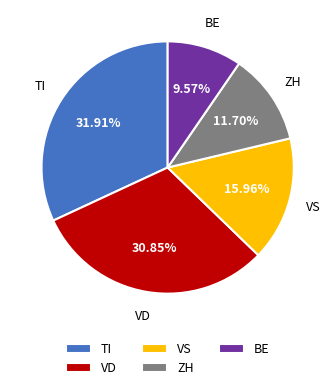

How many slices are in this pie chart?

5